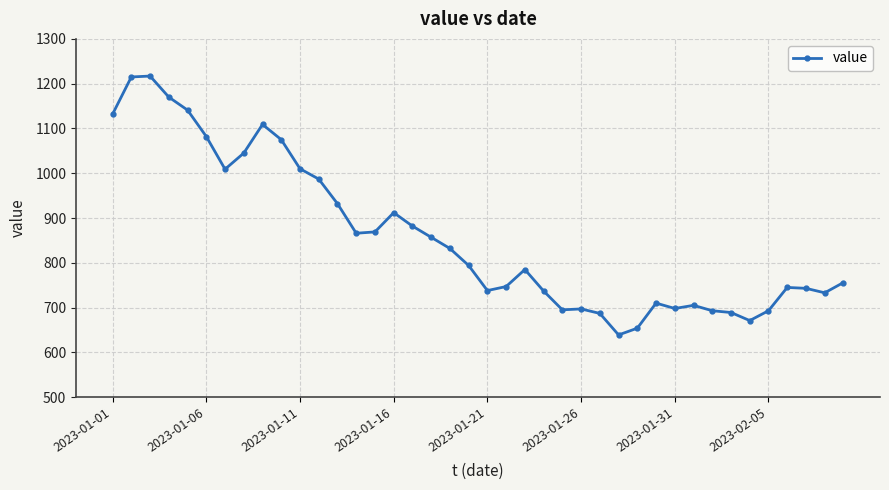

What is the difference between the second highest and minimum values?

576